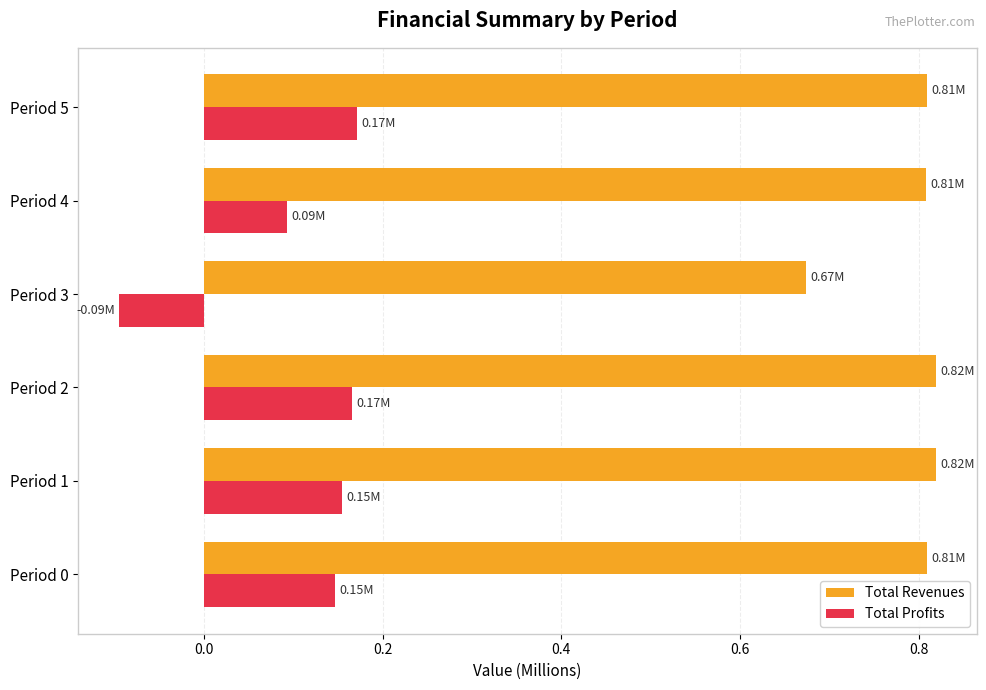

Which series has the largest total across all categories?

Total Revenues